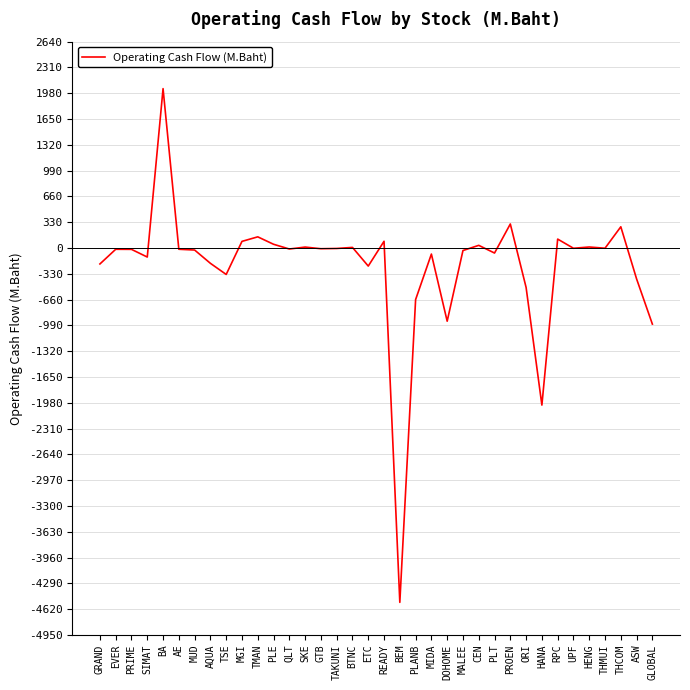

Between PROEN and BEM, which is larger?

PROEN